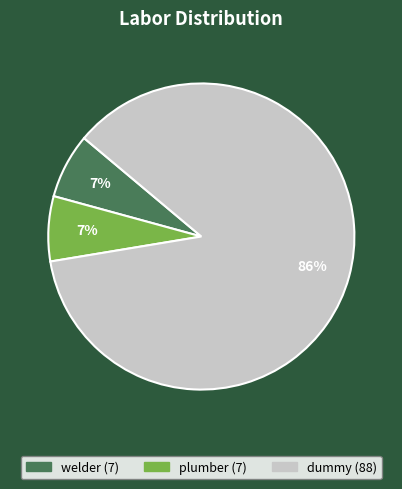

To the nearest percent, what is the difference between the largest and smallest slice percentages?

79%